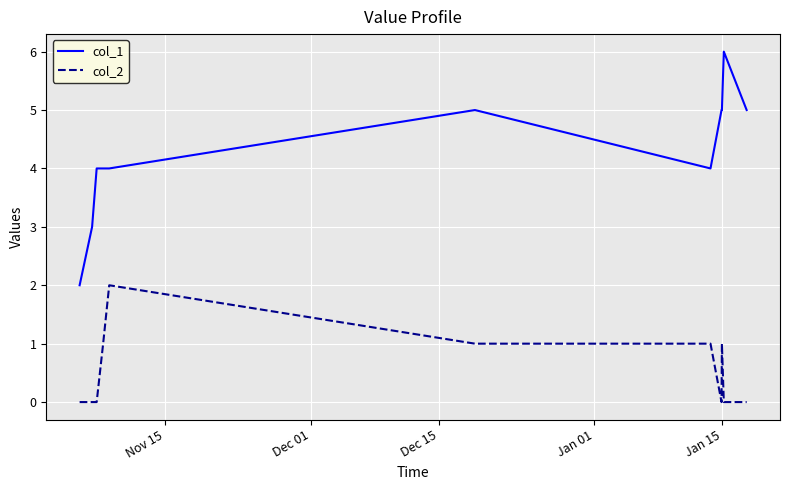

Count the col_1 values in the range 4 to 5.

8